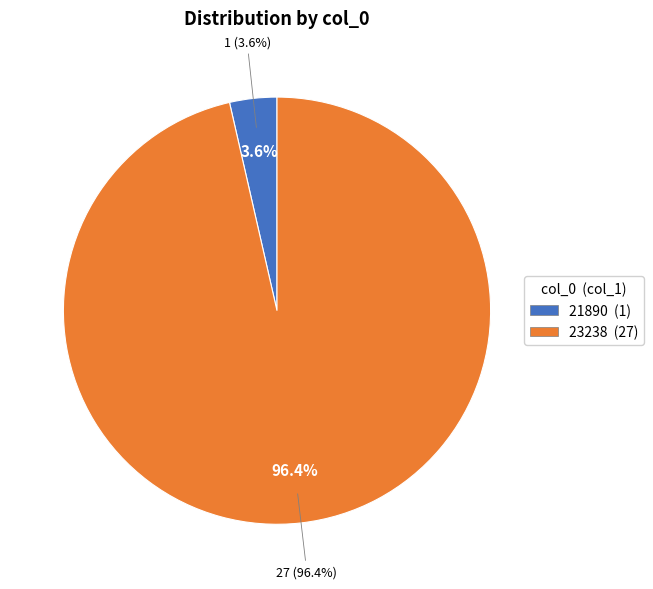

What percentage is NOT represented by 23238?

3.6%